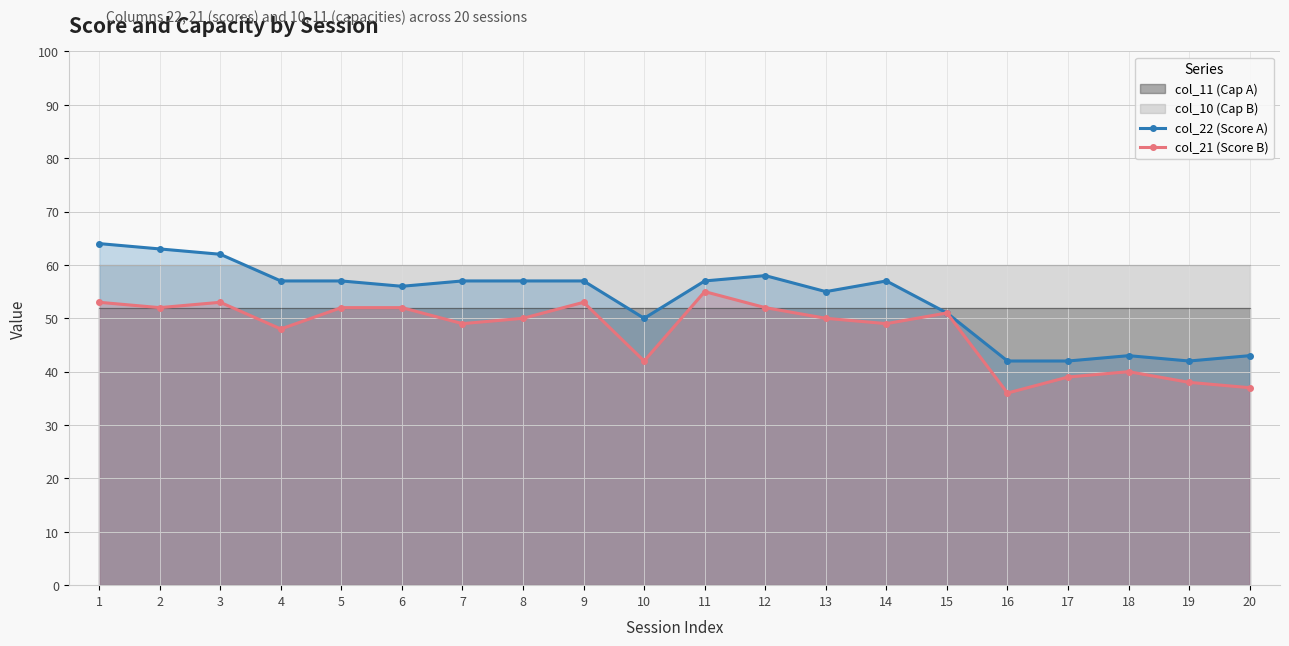

Reading left to right, extract all data points from this chart.

col_22 (Score A): 1=64	2=63	3=62	4=57	5=57	6=56	7=57	8=57	9=57	10=50	11=57	12=58	13=55	14=57	15=51	16=42	17=42	18=43	19=42	20=43
col_21 (Score B): 1=53	2=52	3=53	4=48	5=52	6=52	7=49	8=50	9=53	10=42	11=55	12=52	13=50	14=49	15=51	16=36	17=39	18=40	19=38	20=37